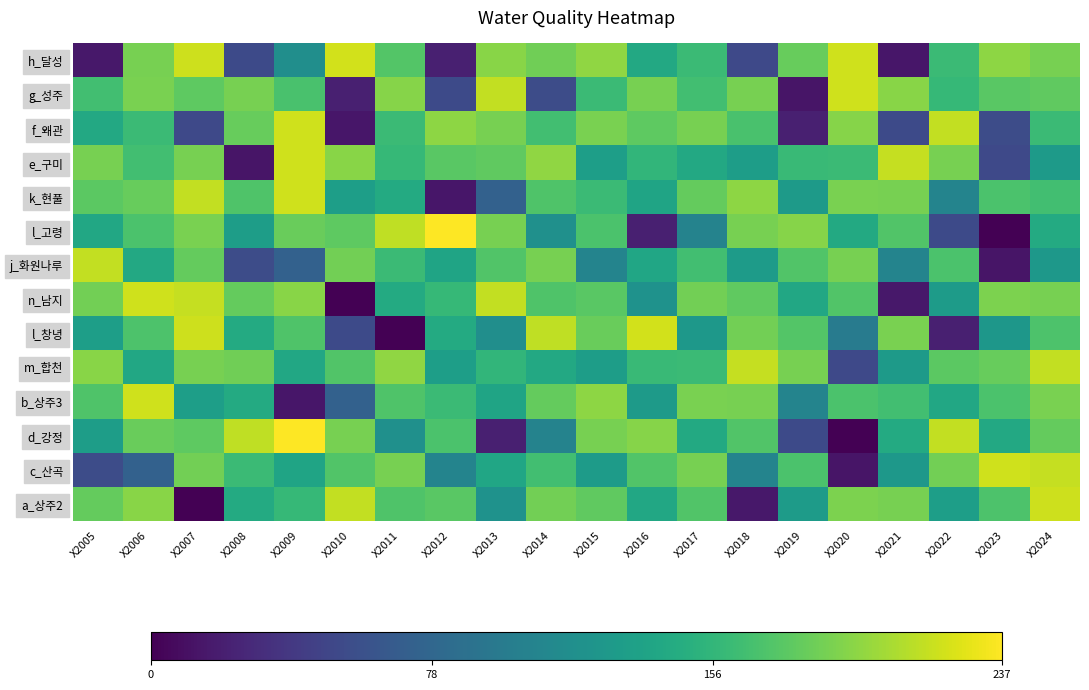

List the series in order of their peak value, highest first.

l_고령, d_강정, h_달성, l_창녕, g_성주, f_왜관, e_구미, k_현풀, n_남지, b_상주3, c_산곡, a_상주2, m_합천, j_화원나루